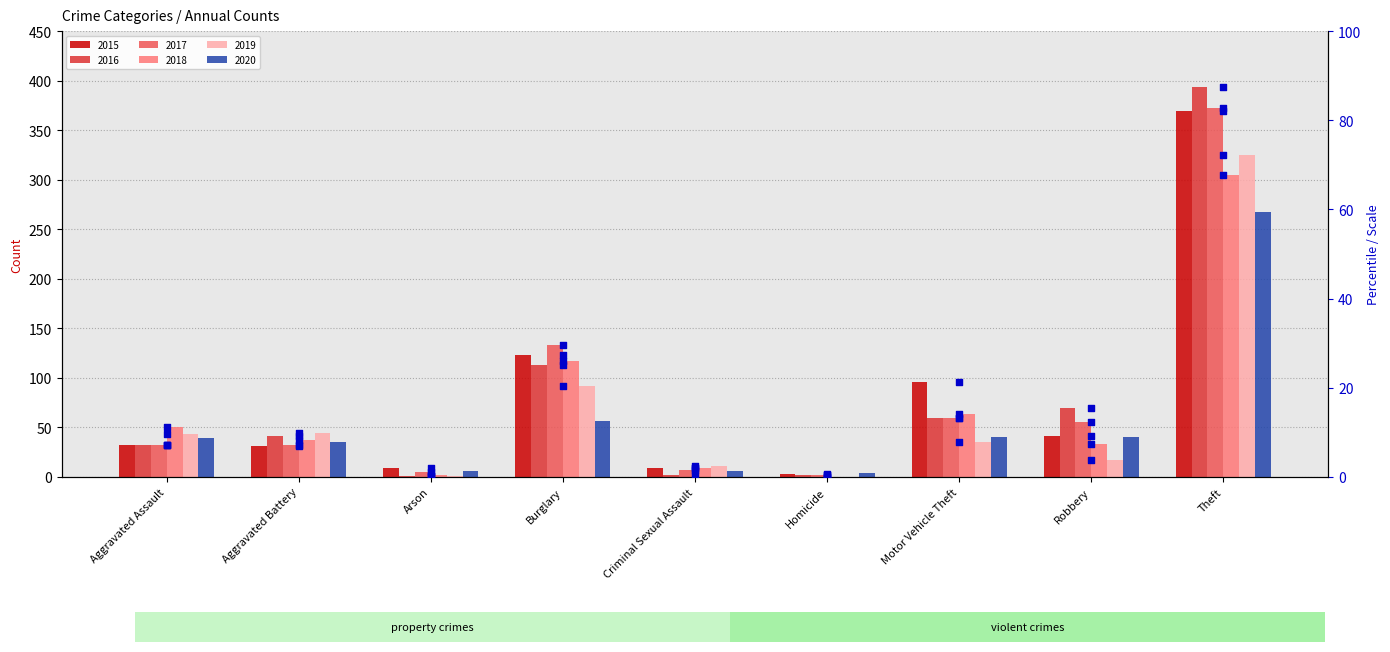

Which series has the largest Y range (max minus min)?

pct 2016